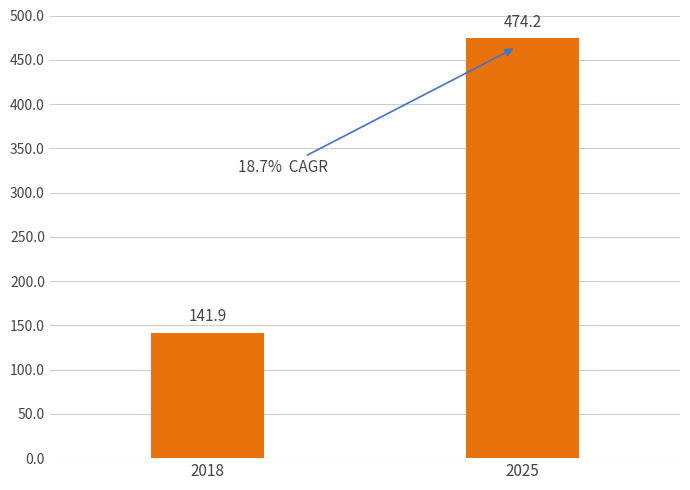

Between 2018 and 2025, which is larger?

2025